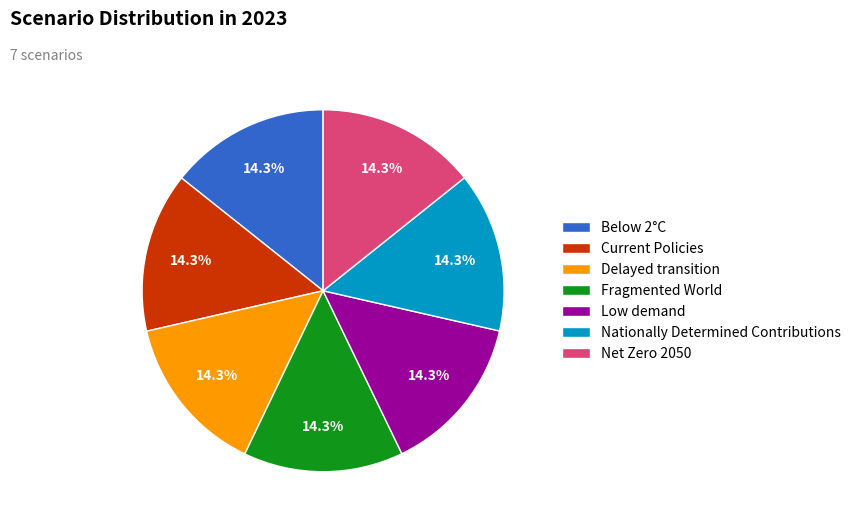

Is there any slice that represents more than half of the pie?

No